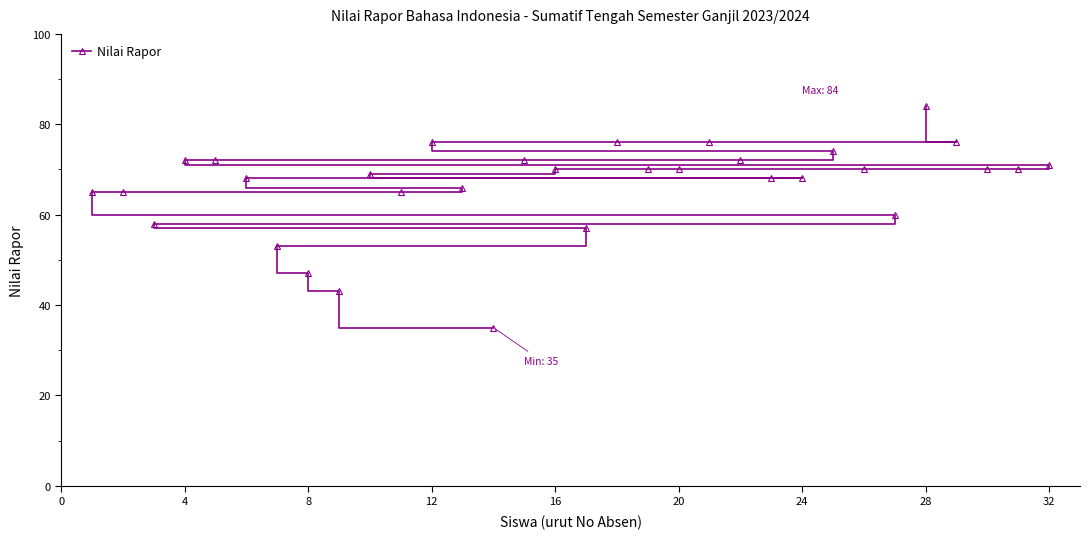

What is the greatest value displayed?

84